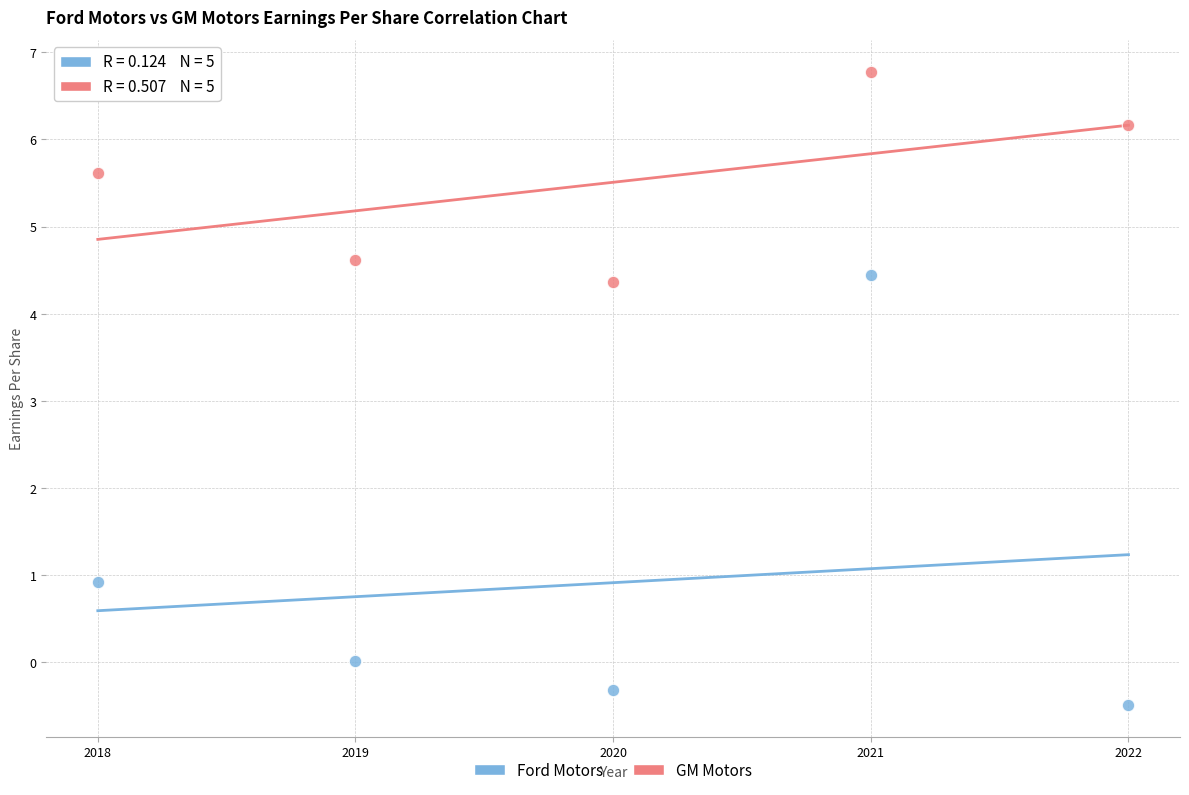

Across all data points, what is the range of Y values (max minus min)?

7.3